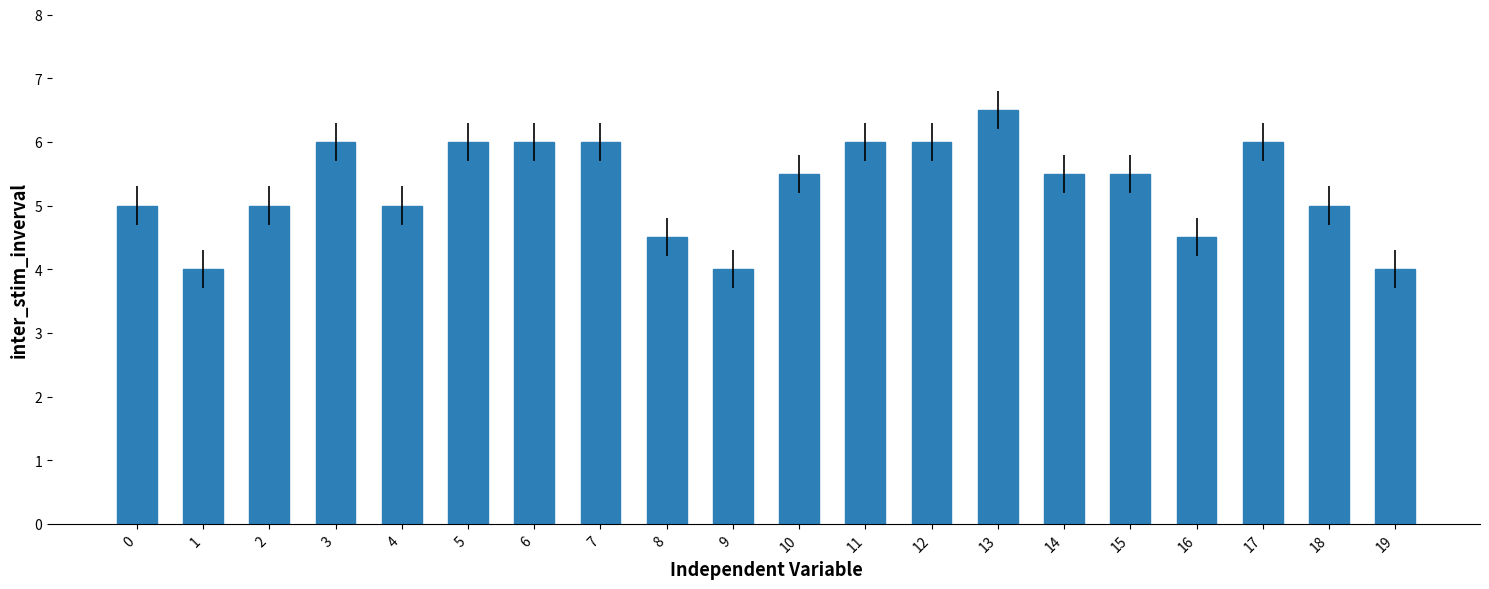

Is it true that the value at 11 is 6.0?

True